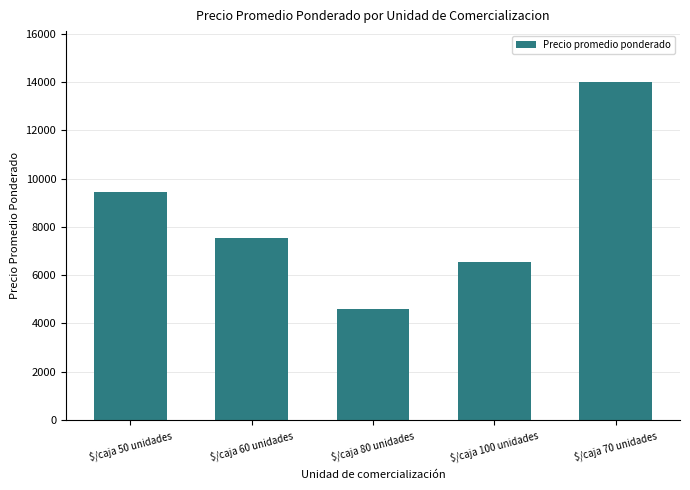

Which category has the lowest value across all series?

$/caja 80 unidades